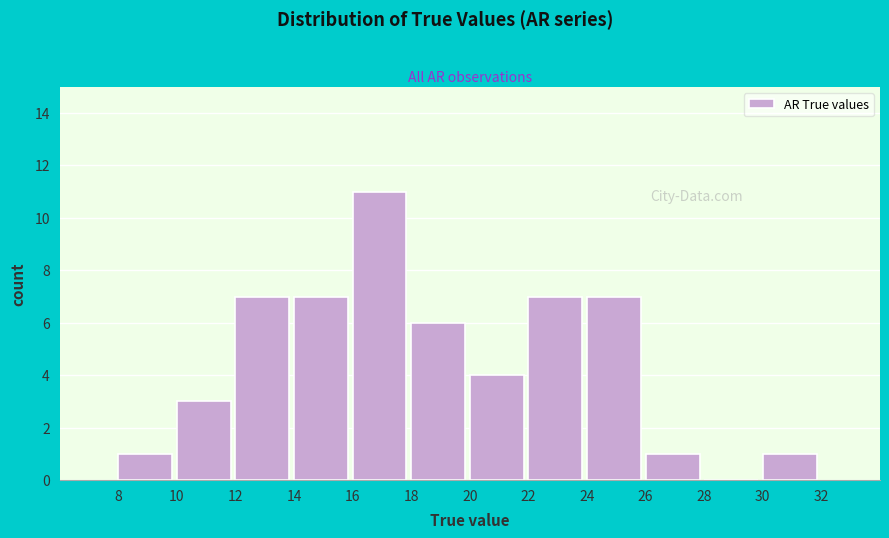

Reading left to right, list every bar in this chart as the range it spans on the x-axis followed by its height. The values are not printed on the chart, so give them approximately, as read against the axis.

8 to 10: 1
10 to 12: 3
12 to 14: 7
14 to 16: 7
16 to 18: 11
18 to 20: 6
20 to 22: 4
22 to 24: 7
24 to 26: 7
26 to 28: 1
28 to 30: 0
30 to 32: 1